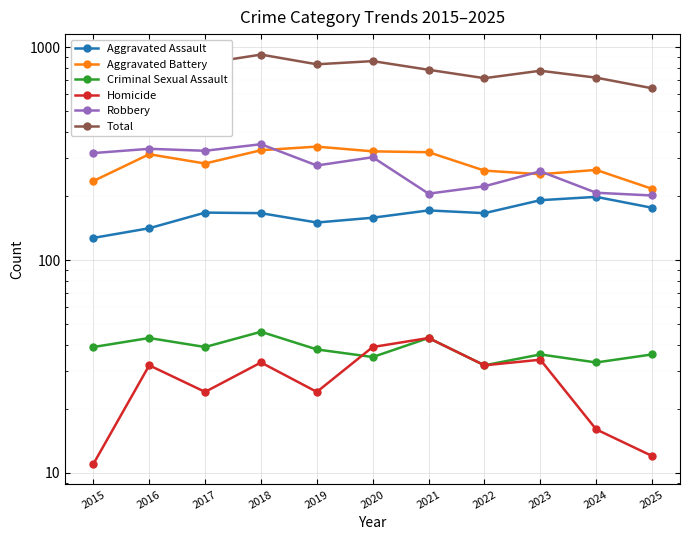

At which category is the sum across all series the highest?

2018